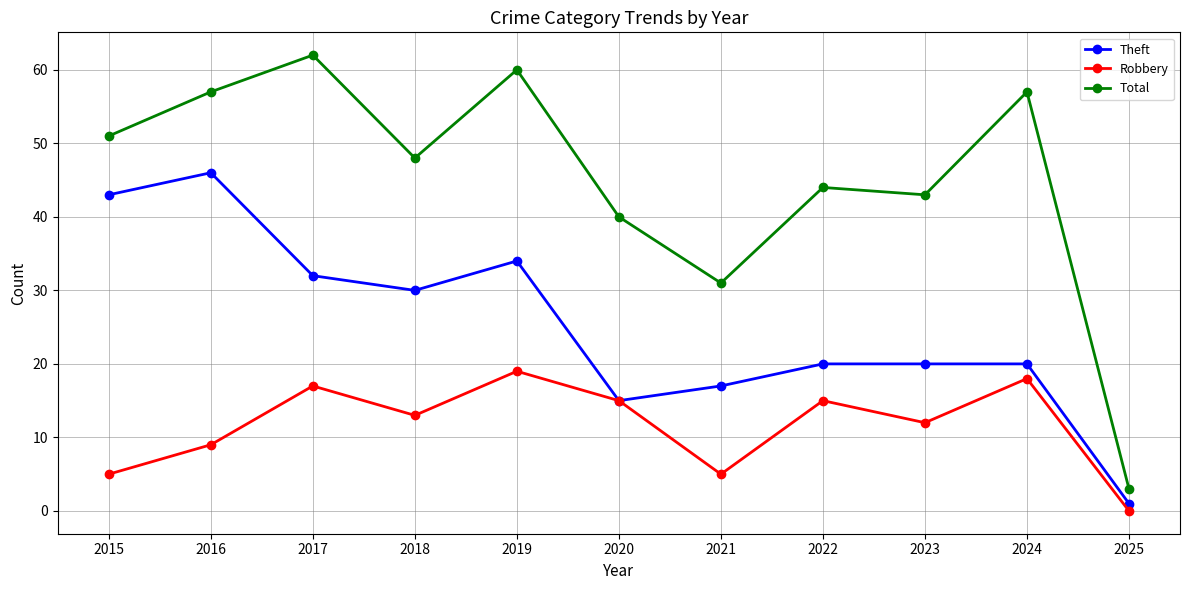

Which series has the largest total across all categories?

Total